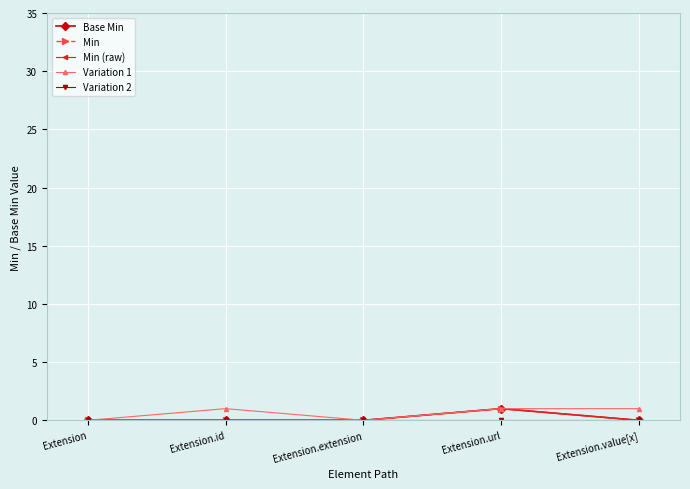

Reading left to right, what are all the values shown in this chart?

Base Min: Extension=0	Extension.id=0	Extension.extension=0	Extension.url=1	Extension.value[x]=0
Min: Extension=0	Extension.id=0	Extension.extension=0	Extension.url=1	Extension.value[x]=0
Min (raw): Extension=0	Extension.id=0	Extension.extension=0	Extension.url=1	Extension.value[x]=0
Variation 1: Extension=0	Extension.id=1	Extension.extension=0	Extension.url=1	Extension.value[x]=1
Variation 2: Extension=0	Extension.id=0	Extension.extension=0	Extension.url=0	Extension.value[x]=0